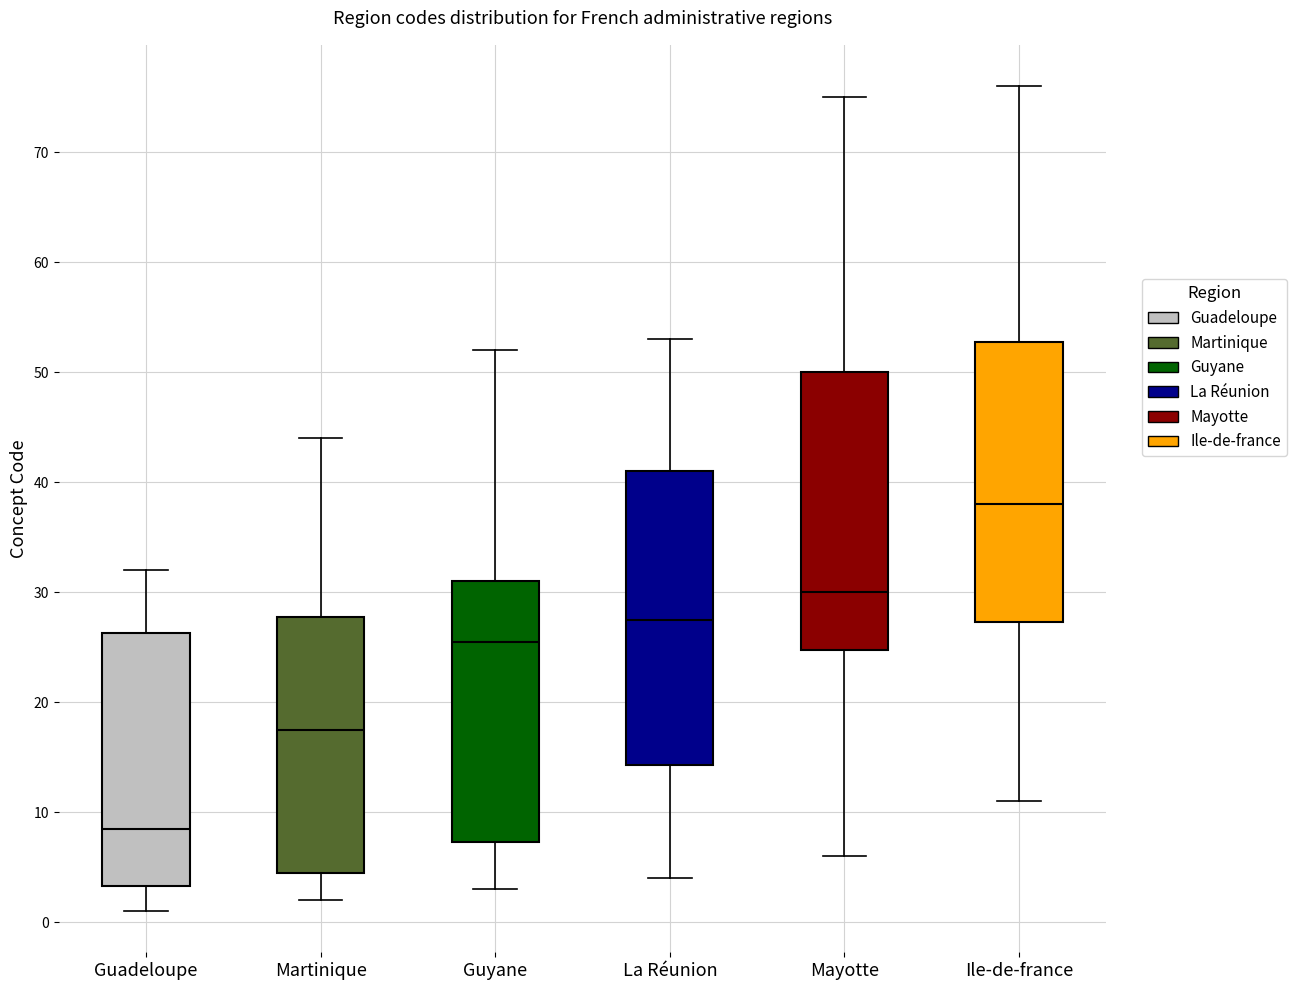

Reading left to right, read every box against the y-axis: the position of its median line, the range the box covers, and the ends of its whiskers. The values are not printed on the chart, so give them approximately, as read against the axis.

Guadeloupe: median 9, box 3 to 26, whiskers 1 to 32
Martinique: median 18, box 5 to 28, whiskers 2 to 44
Guyane: median 26, box 7 to 31, whiskers 3 to 52
La Réunion: median 28, box 14 to 41, whiskers 4 to 53
Mayotte: median 30, box 25 to 50, whiskers 6 to 75
Ile-de-france: median 38, box 27 to 53, whiskers 11 to 76